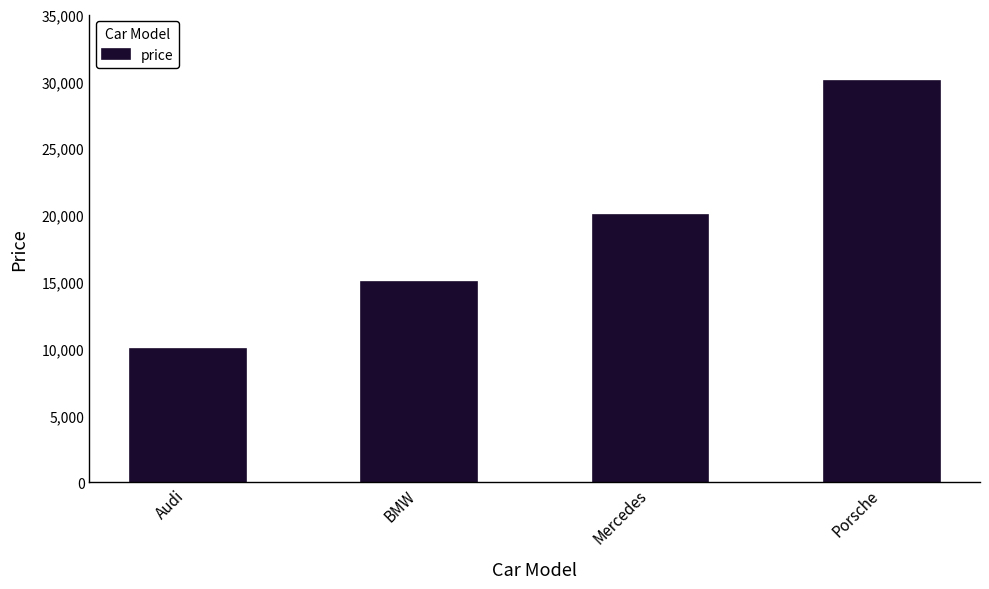

Which has a higher value, BMW or Porsche?

Porsche